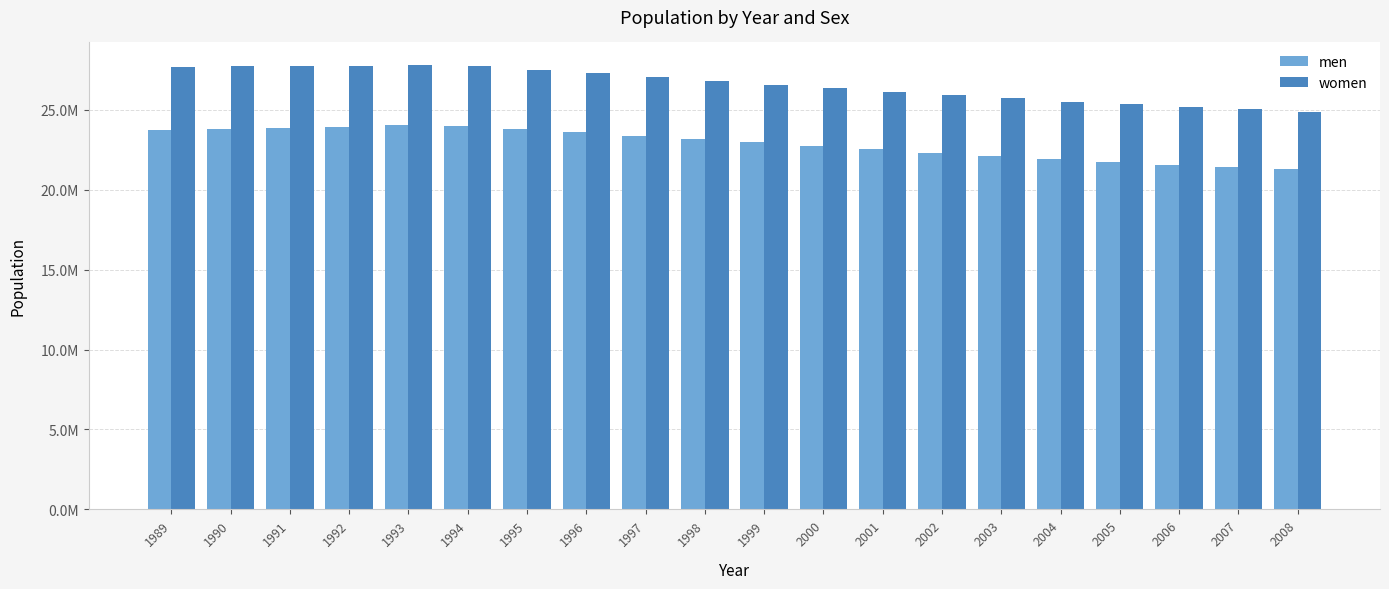

Are the bars grouped side by side (vs. stacked)?

Yes